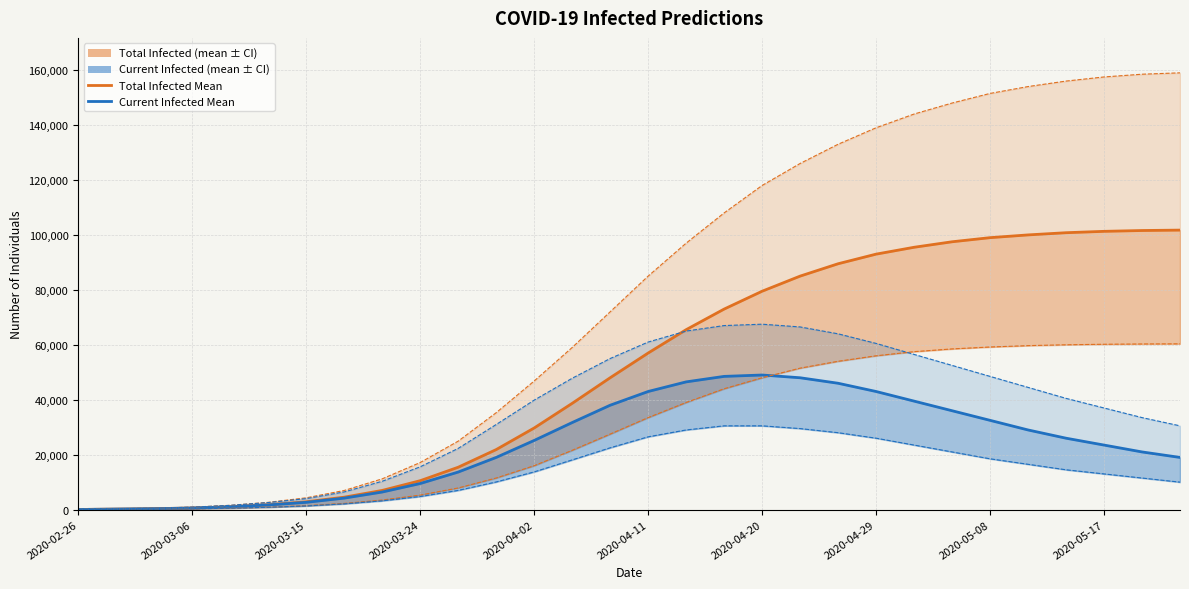

Is the value of predicted_current_infected_upper (bound) at 2020-05-08 greater than the value of predicted_current_infected_lower at 2020-03-15?

Yes